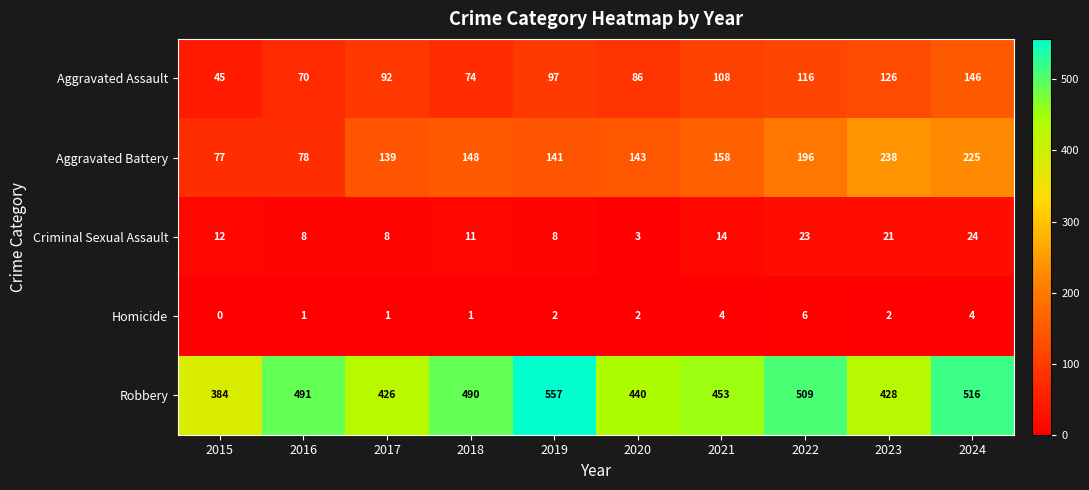

What is the difference between the Aggravated Assault values at 2018 and 2016?

4